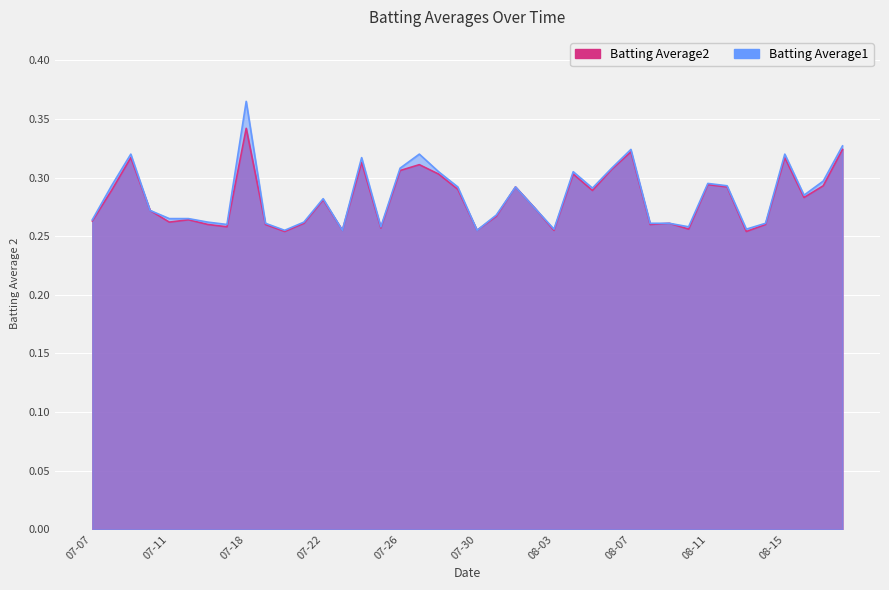

Count the number of categories in the chart.

40